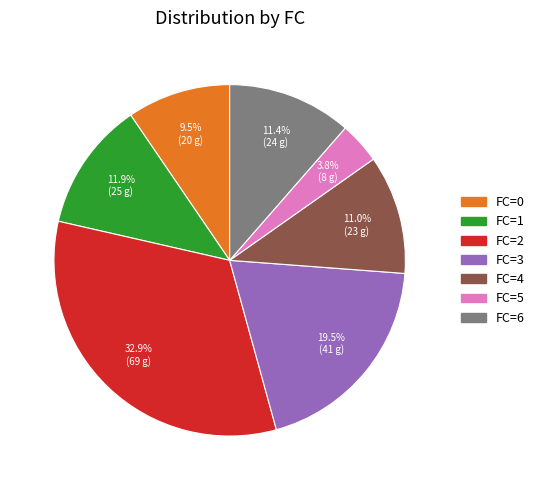

How many segments does this pie chart have?

7